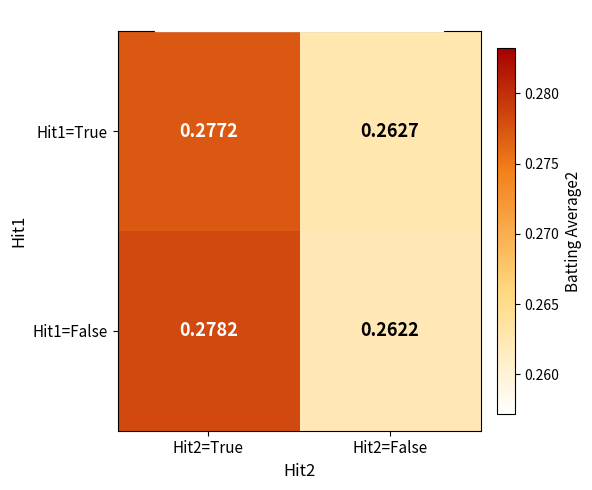

Reading left to right, what are all the values shown in this chart?

Hit1=True: Hit2=True=0.3	Hit2=False=0.3
Hit1=False: Hit2=True=0.3	Hit2=False=0.3